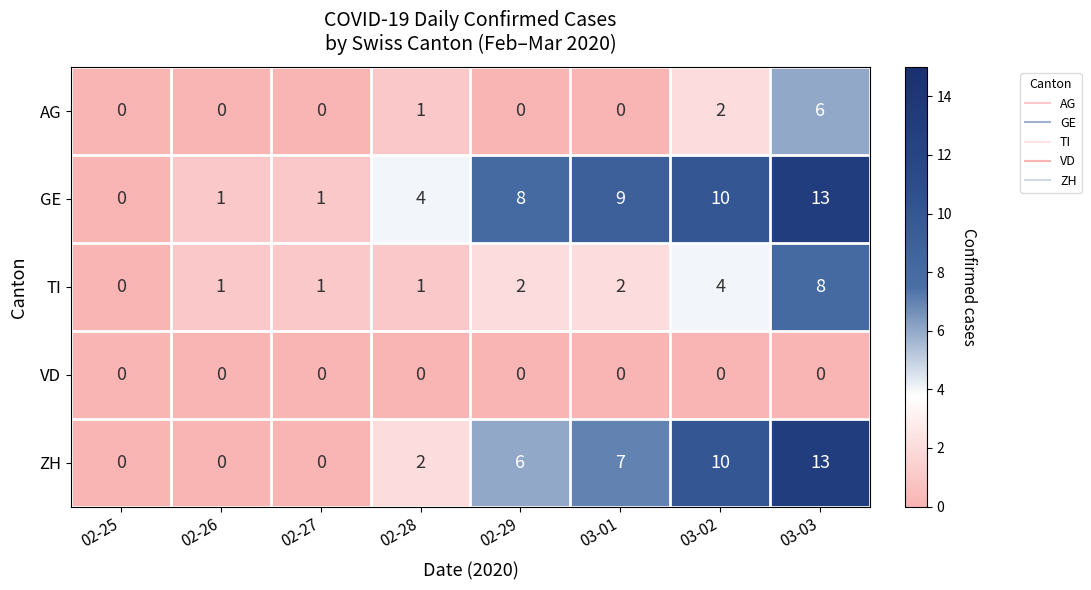

List the series in order of their overall mean, lowest first.

VD, AG, TI, ZH, GE